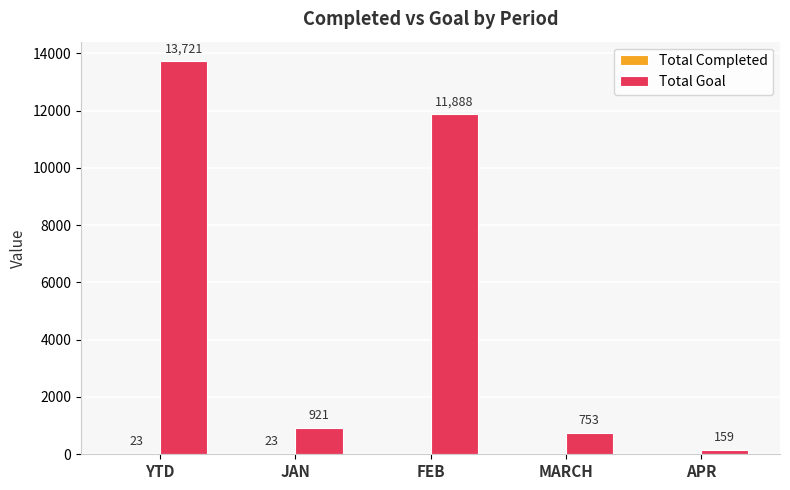

Count the number of categories in the chart.

5